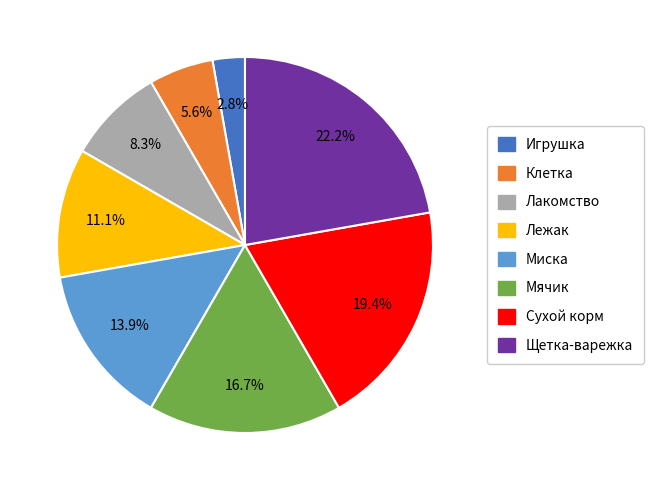

The Мячик slice represents 23% of the pie. True or false?

False